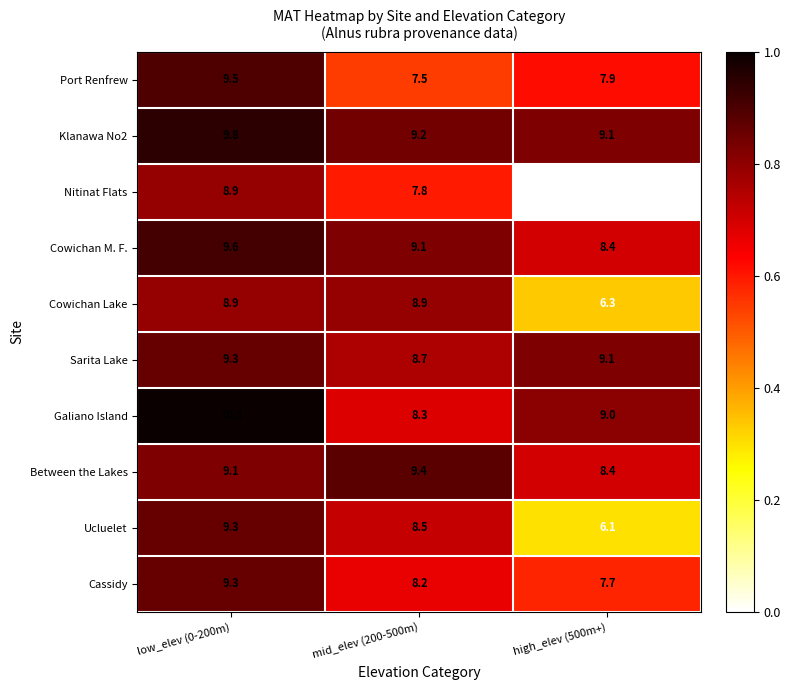

Reading right to left, extract all data points from this chart.

Port Renfrew: high_elev (500m+)=7.9	mid_elev (200-500m)=7.5	low_elev (0-200m)=9.5
Klanawa No2: high_elev (500m+)=9.1	mid_elev (200-500m)=9.2	low_elev (0-200m)=9.8
Nitinat Flats: high_elev (500m+)=4.4	mid_elev (200-500m)=7.8	low_elev (0-200m)=8.9
Cowichan M. F.: high_elev (500m+)=8.4	mid_elev (200-500m)=9.1	low_elev (0-200m)=9.6
Cowichan Lake: high_elev (500m+)=6.3	mid_elev (200-500m)=8.9	low_elev (0-200m)=8.9
Sarita Lake: high_elev (500m+)=9.1	mid_elev (200-500m)=8.7	low_elev (0-200m)=9.3
Galiano Island: high_elev (500m+)=9.0	mid_elev (200-500m)=8.3	low_elev (0-200m)=10.1
Between the Lakes: high_elev (500m+)=8.4	mid_elev (200-500m)=9.4	low_elev (0-200m)=9.1
Ucluelet: high_elev (500m+)=6.1	mid_elev (200-500m)=8.5	low_elev (0-200m)=9.3
Cassidy: high_elev (500m+)=7.7	mid_elev (200-500m)=8.2	low_elev (0-200m)=9.3